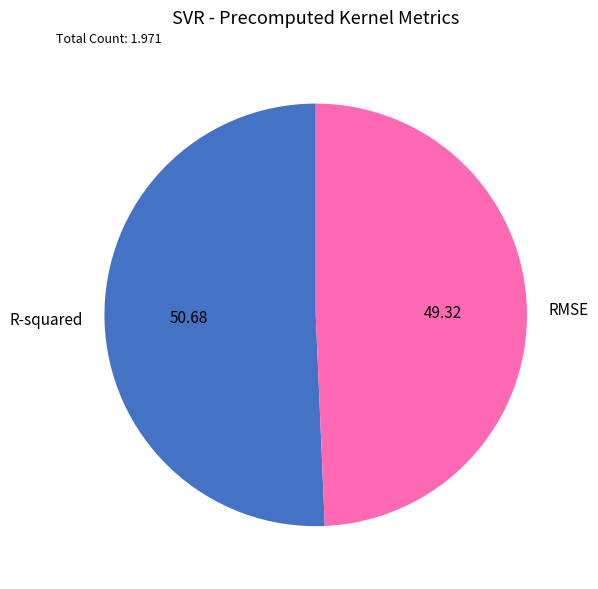

Is there any slice that represents more than half of the pie?

Yes